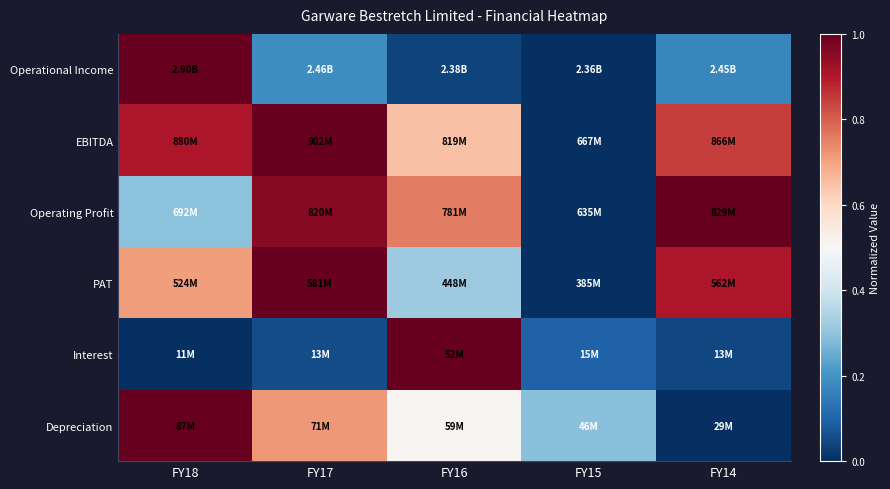

Which series has the largest total across all categories?

EBITDA